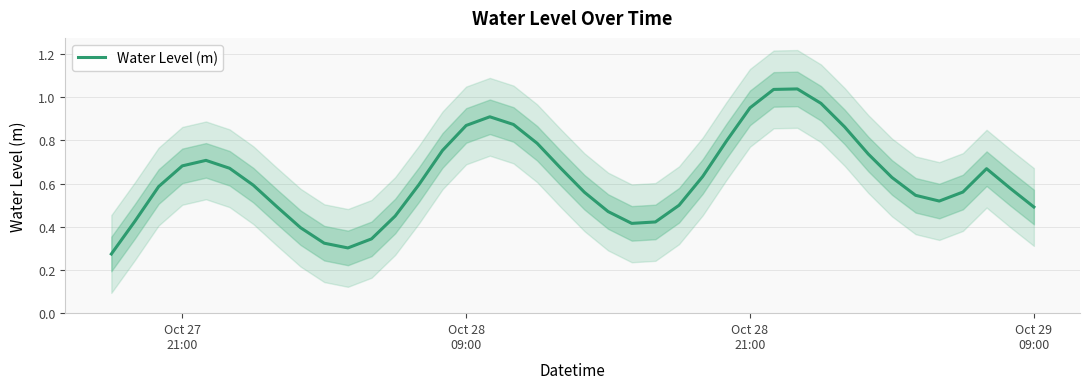

Does the chart display data point markers on the line(s)?

No